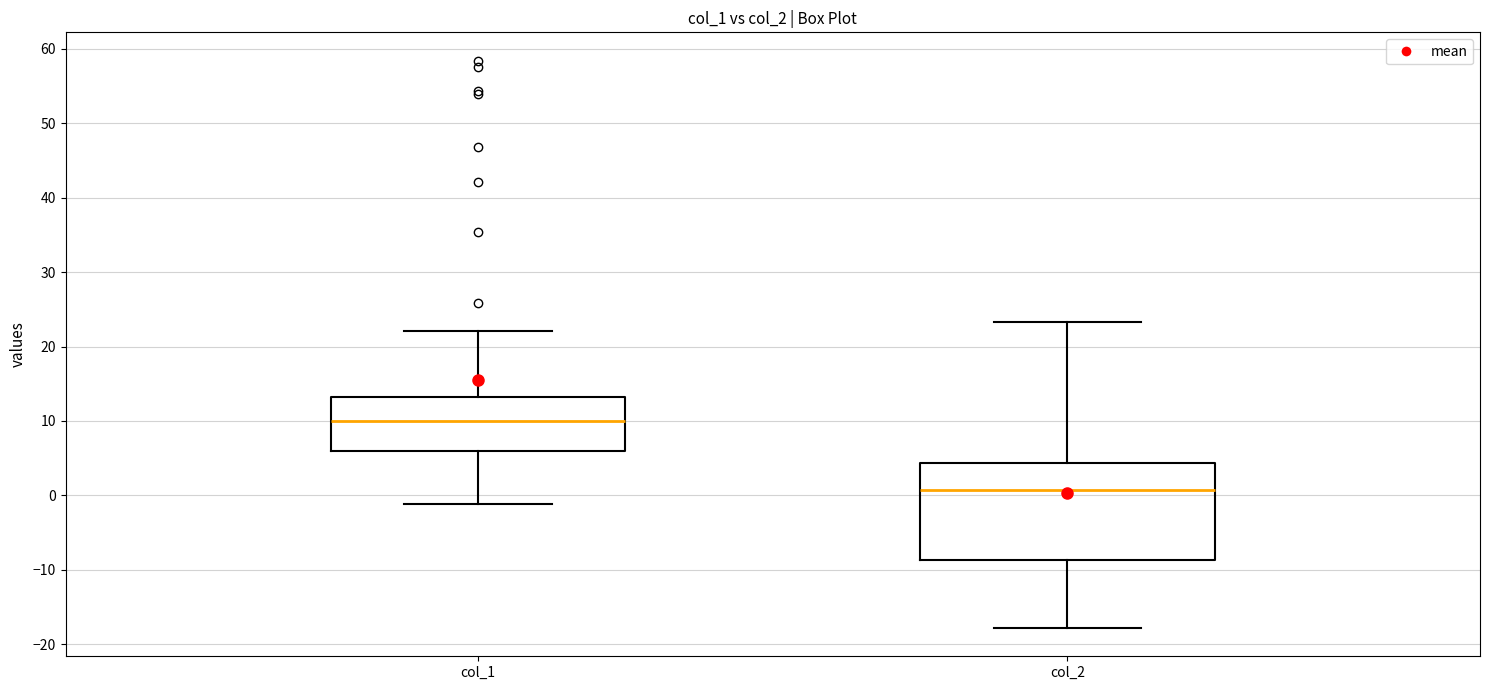

Which box's median line is the lowest?

col_2